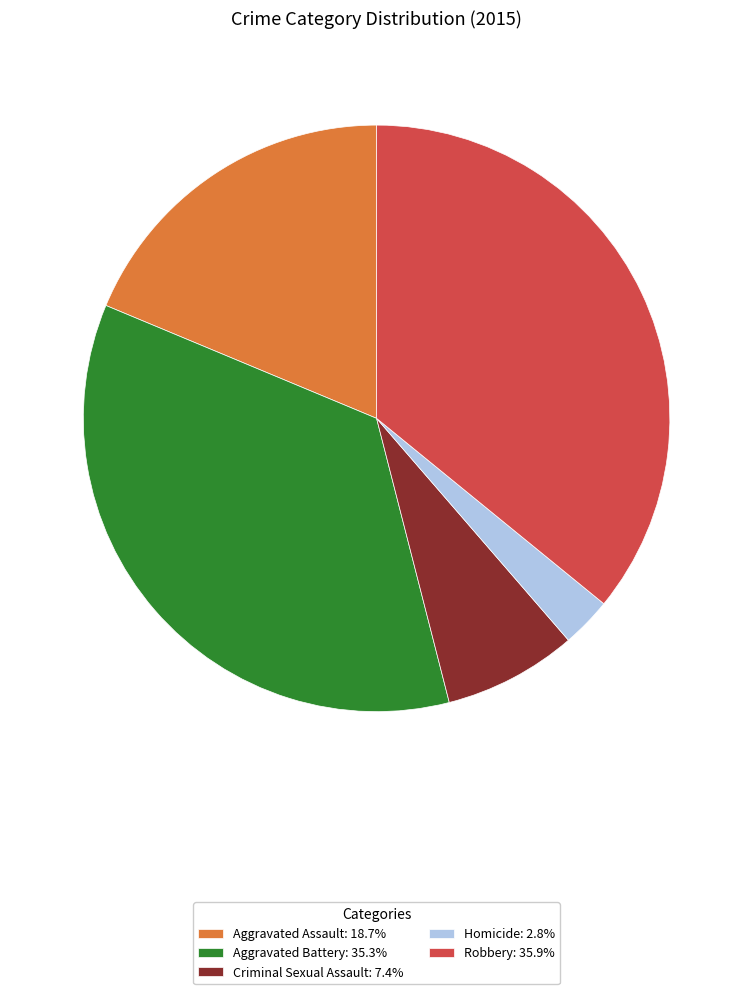

Combined, do Aggravated Assault: 18.7% and Criminal Sexual Assault: 7.4% account for over 50%?

No